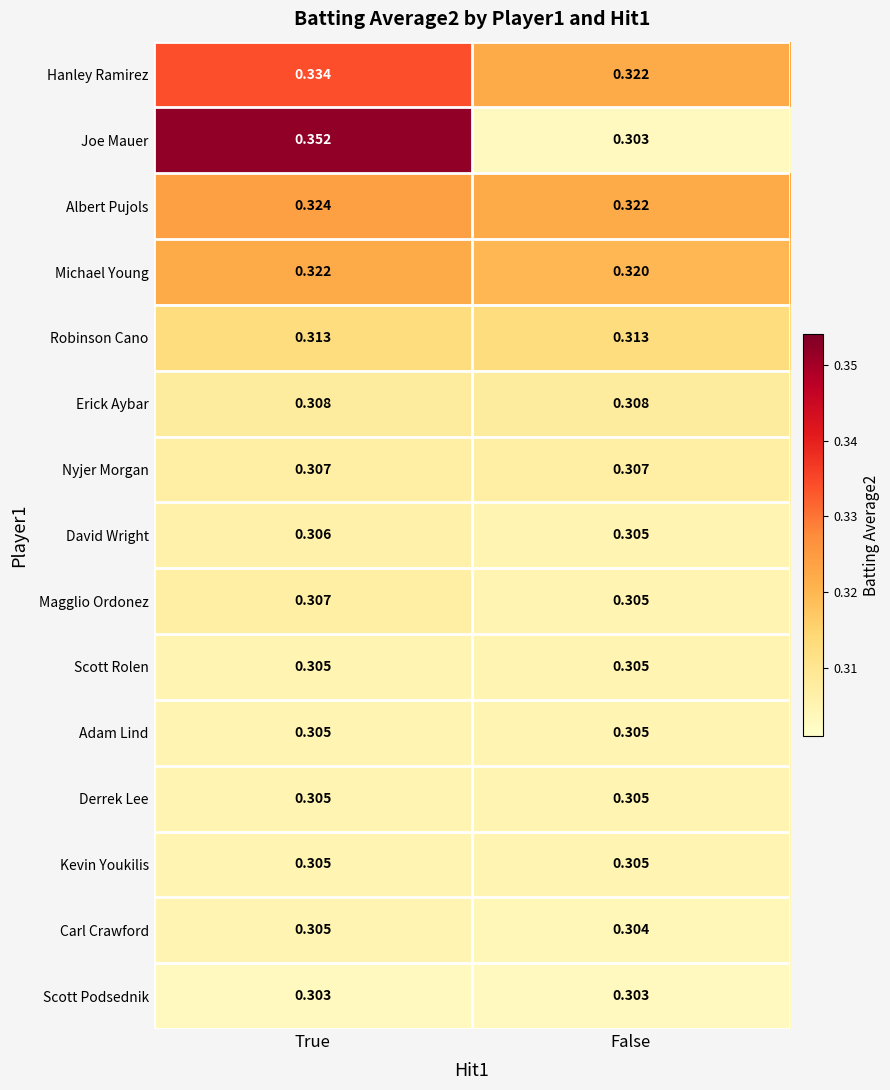

What is the total value across all series at False?

4.6